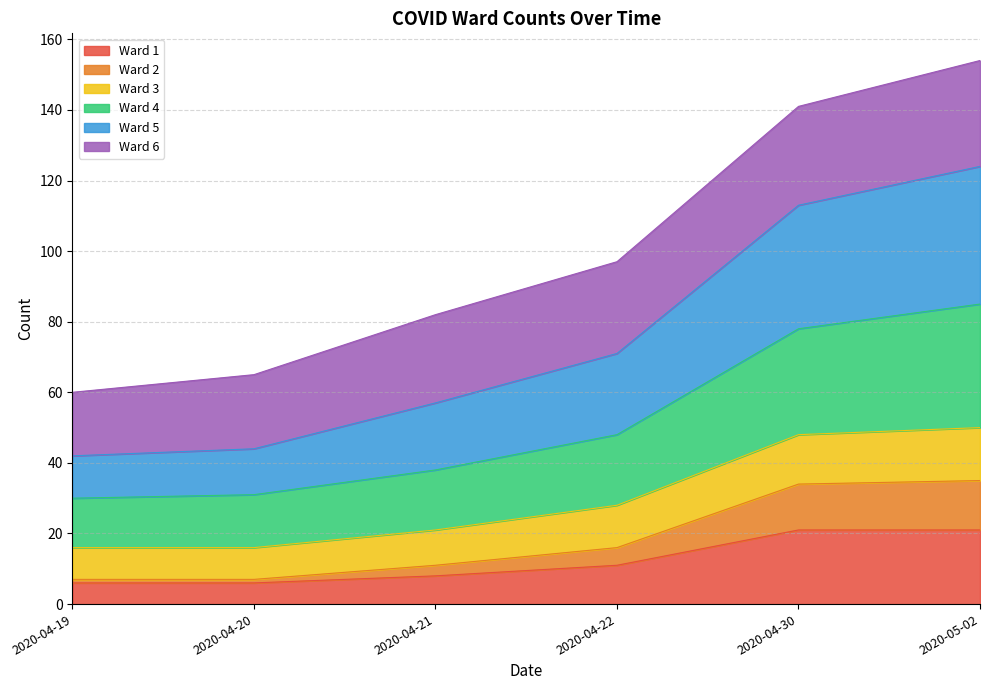

What are all the series names shown in the legend?

Ward 1, Ward 2, Ward 3, Ward 4, Ward 5, Ward 6